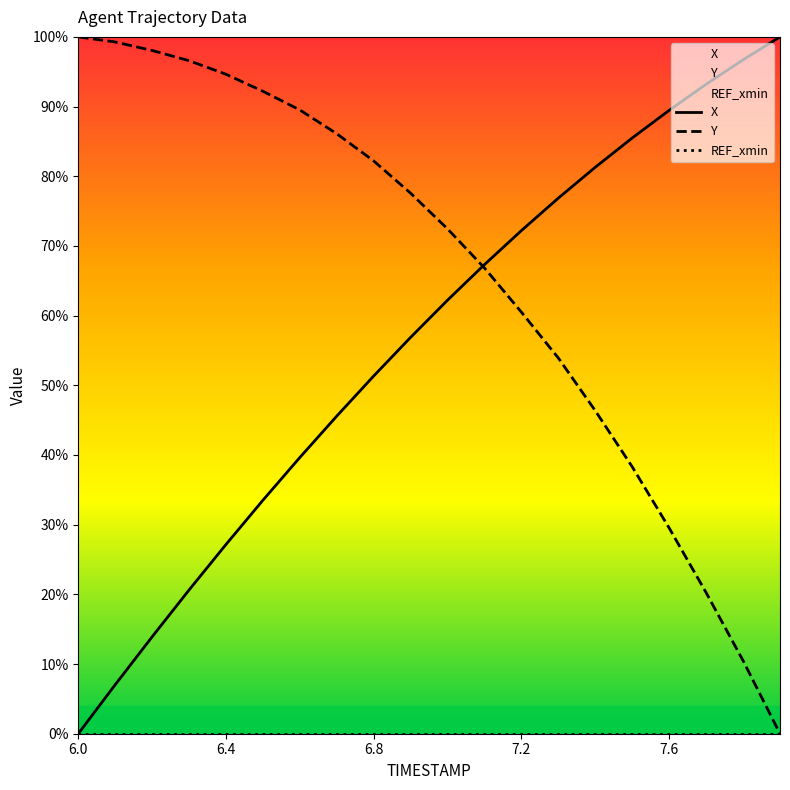

True or false: X and REF_xmin intersect in this chart.

False